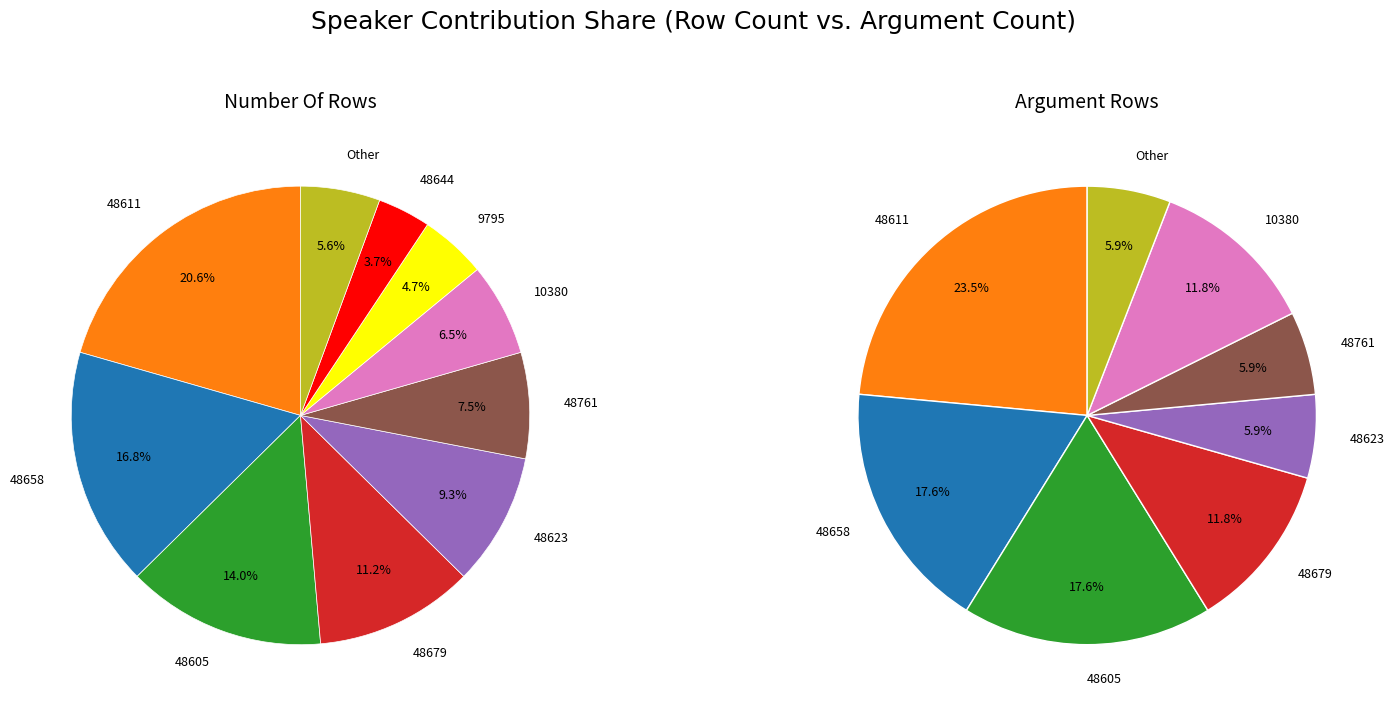

The 10380 slice represents 20% of the pie. True or false?

False